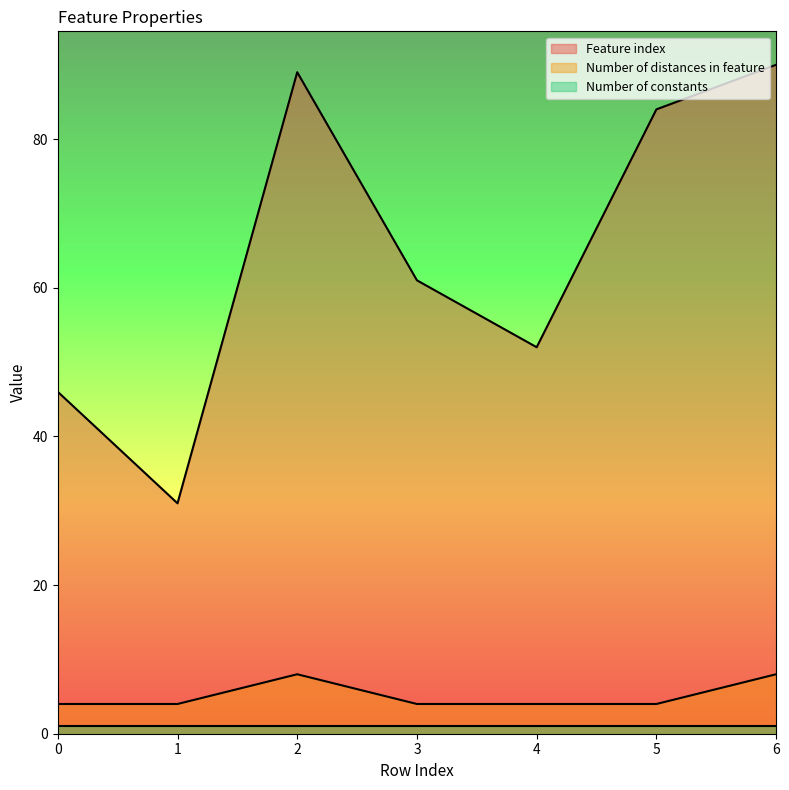

What is the difference between the highest and lowest values at 1?

30